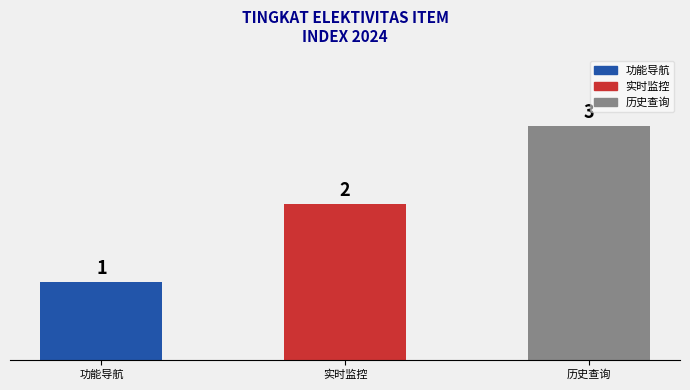

Count the values in the range 1 to 3.

3